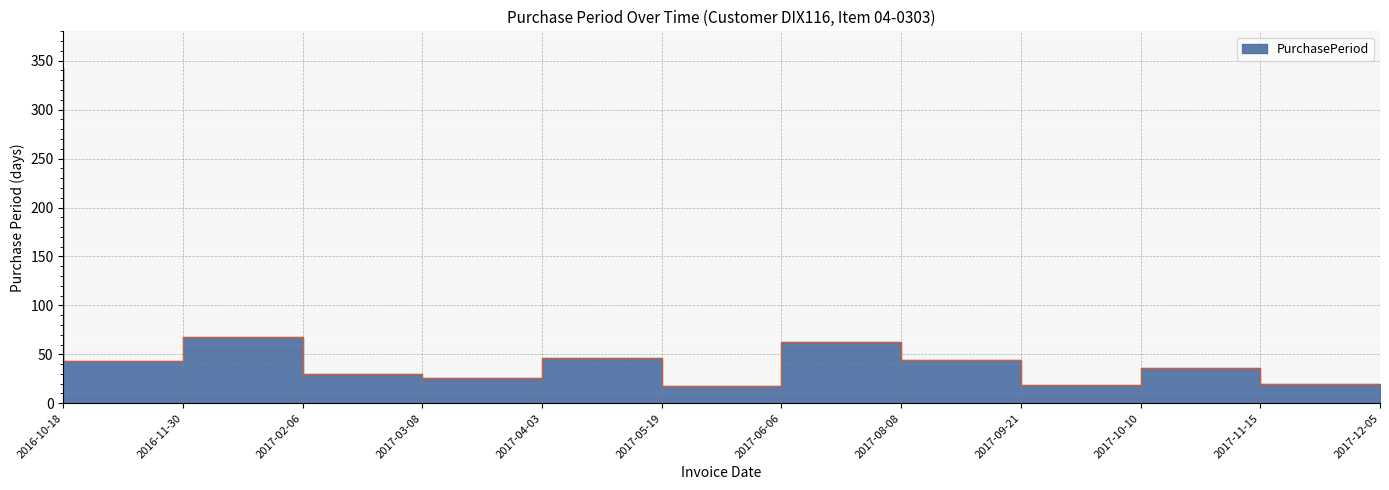

How many lines are shown in the chart?

1